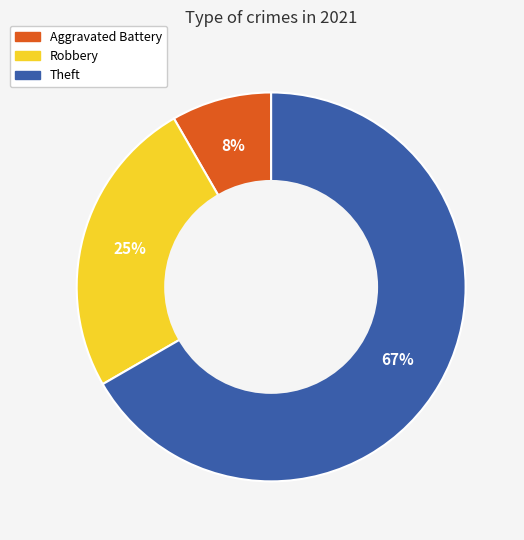

Is there any slice that represents more than half of the pie?

Yes